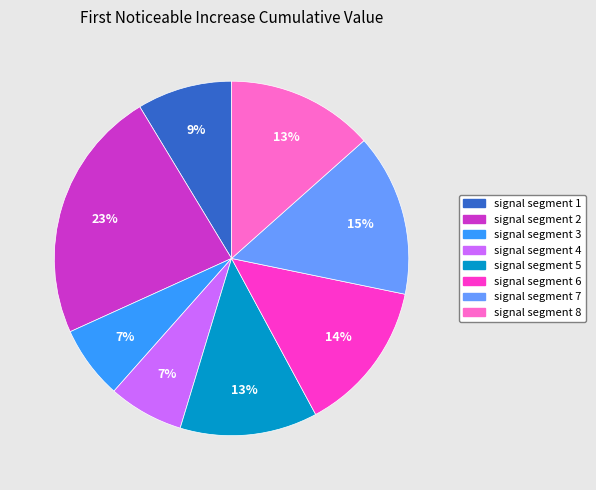

The signal segment 5 slice represents 13% of the pie. True or false?

True